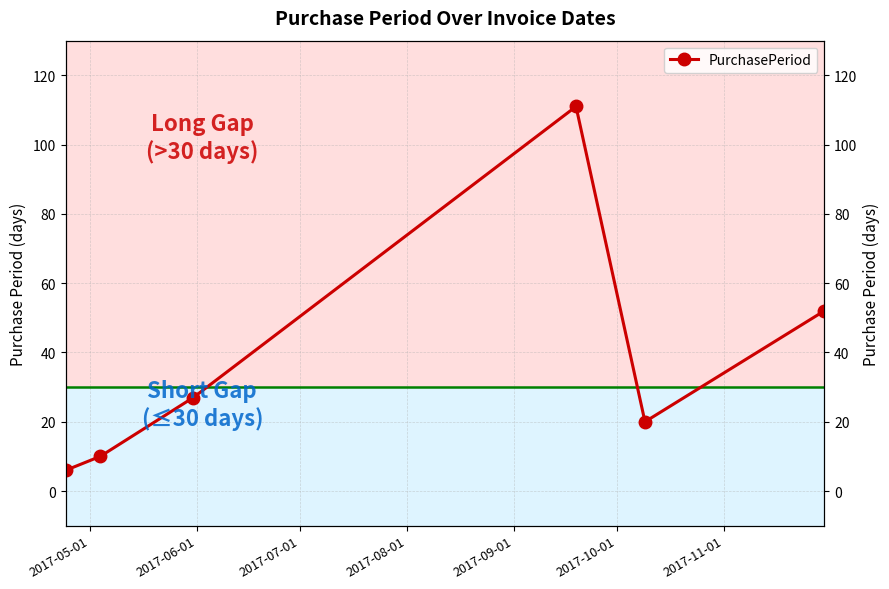

How many interior local peaks (higher than both neighbors) does the data have?

1